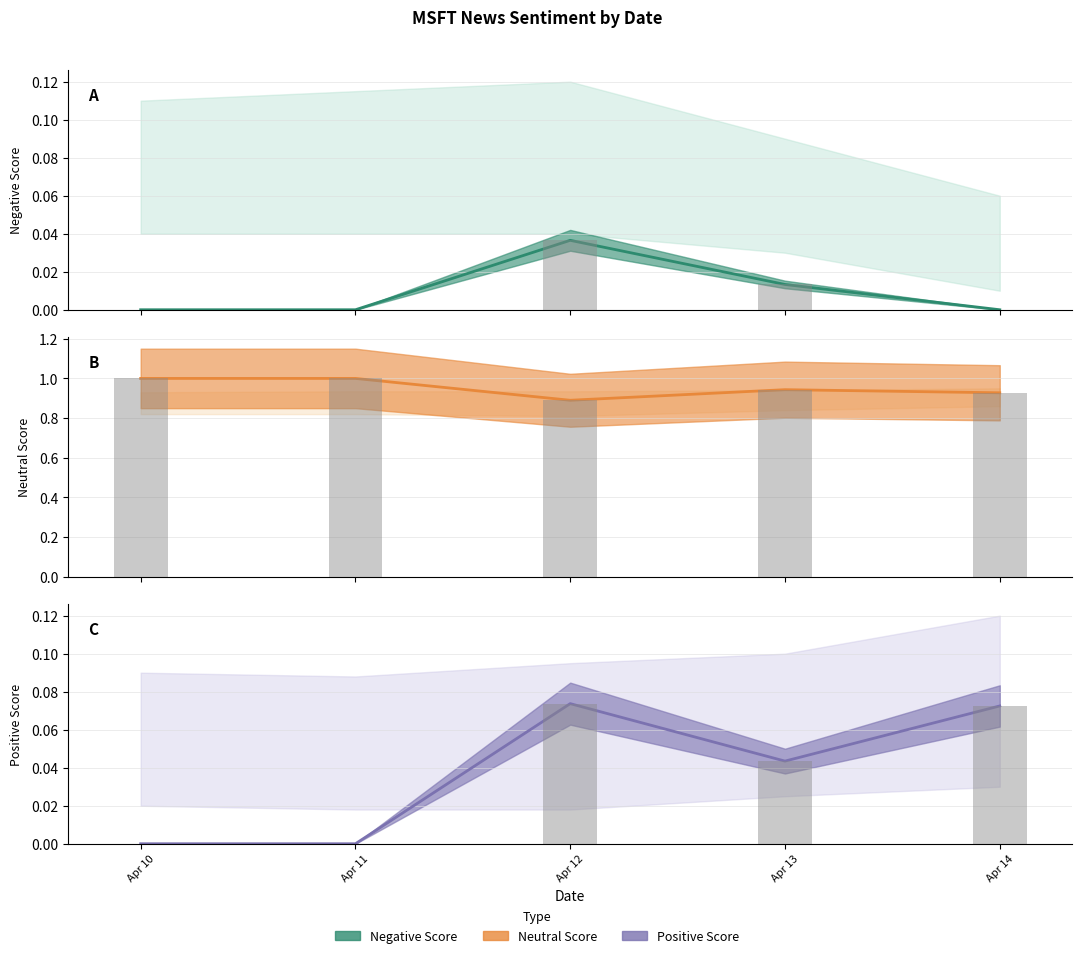

Which has a higher value, Apr 12 or Apr 14?

Apr 12